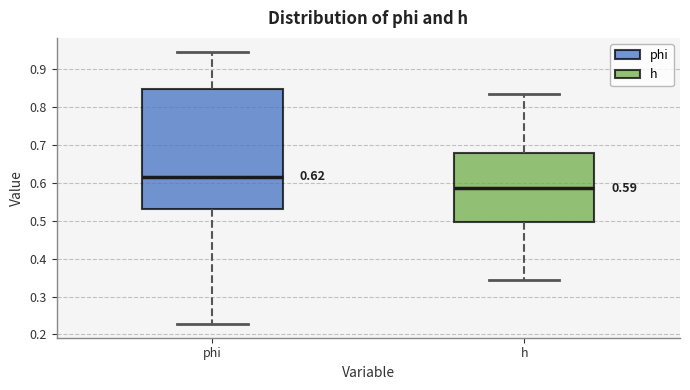

Which box has the lowest median line?

h